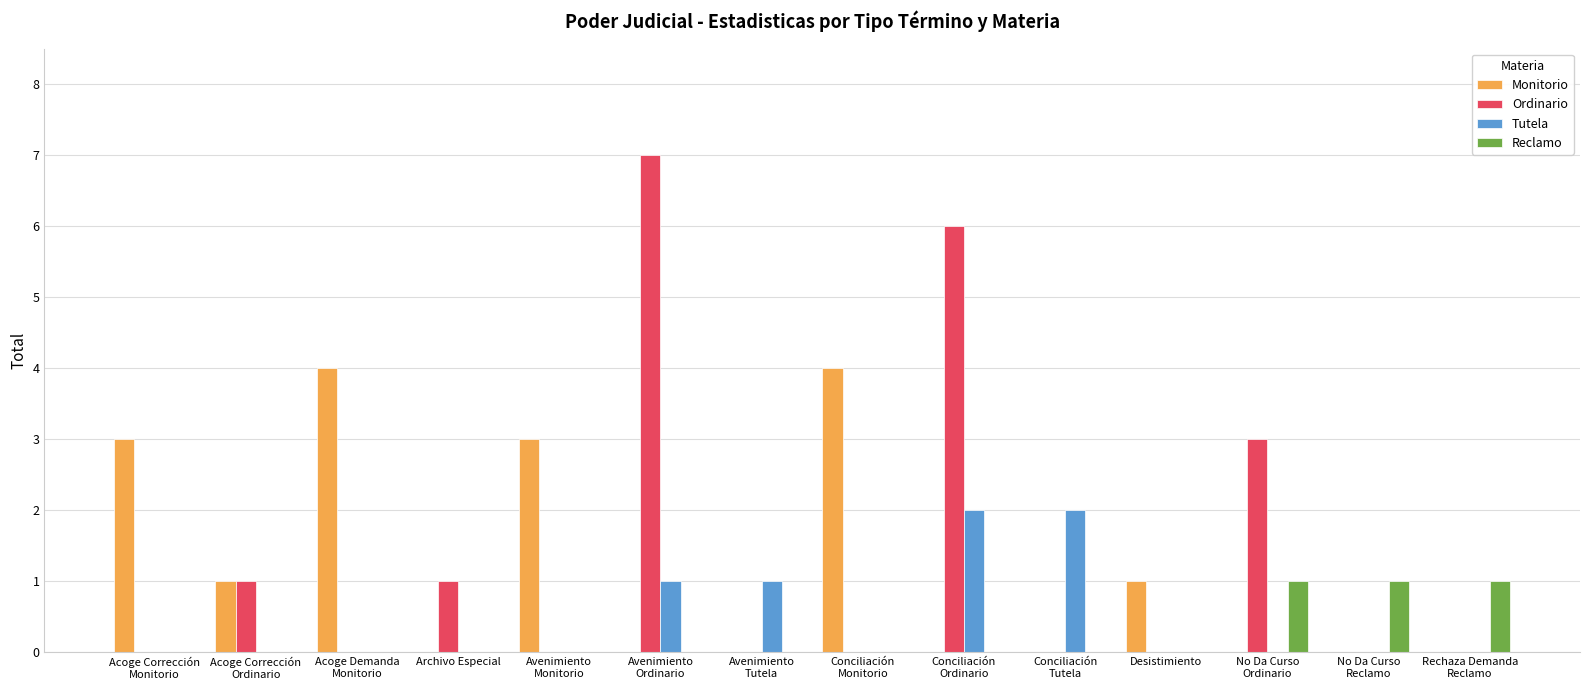

Does the chart contain stacked bars?

No